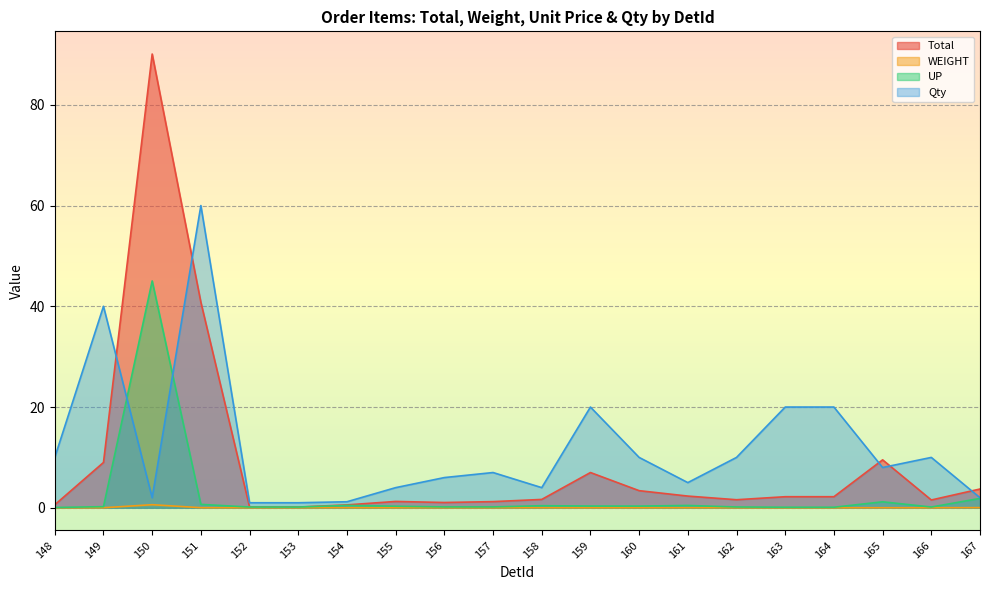

At which category does the chart reach its peak across all series?

150